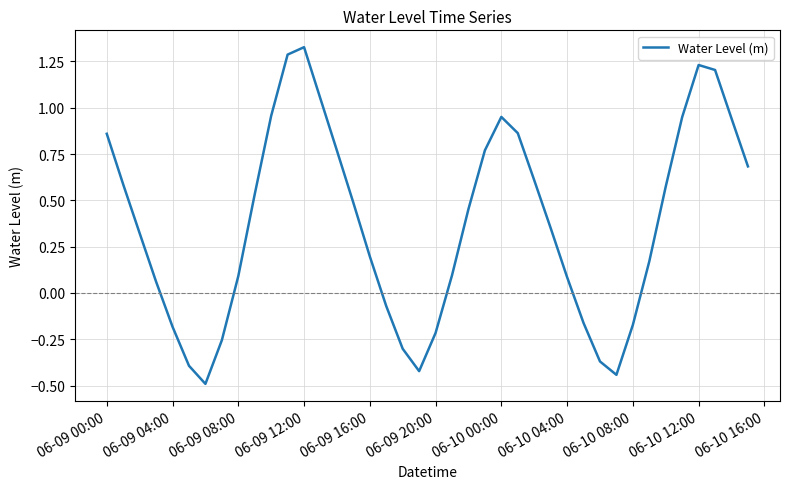

What is the difference between the maximum and minimum values?

1.8